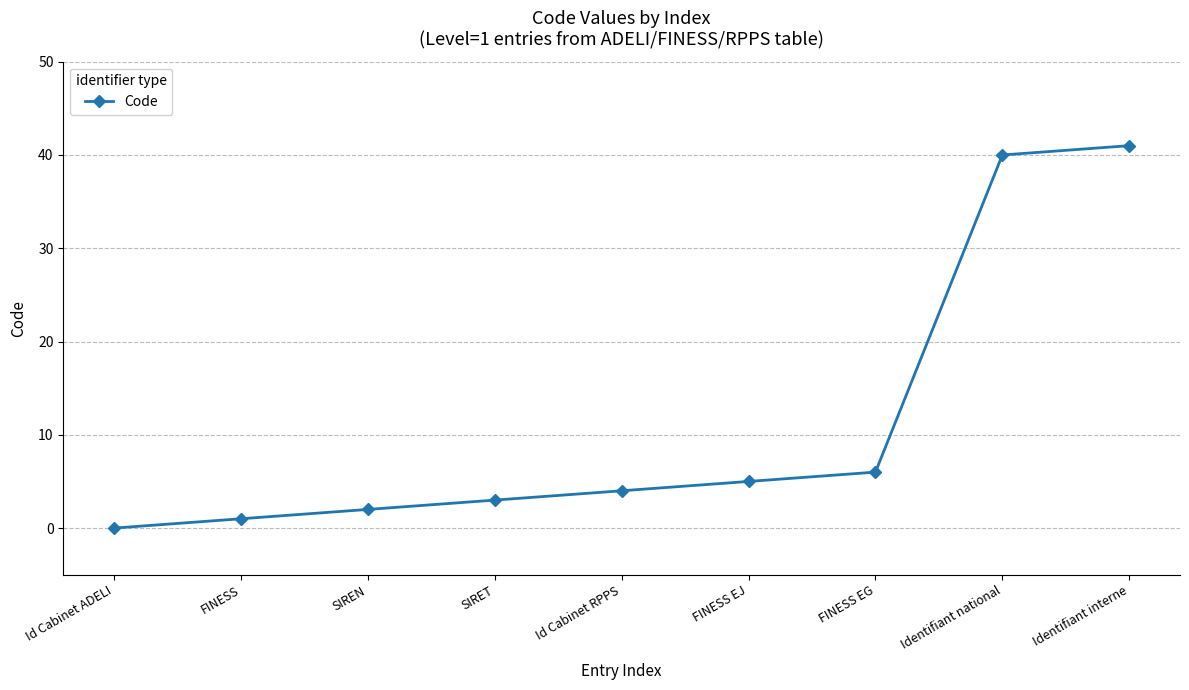

How many positive values are there?

8